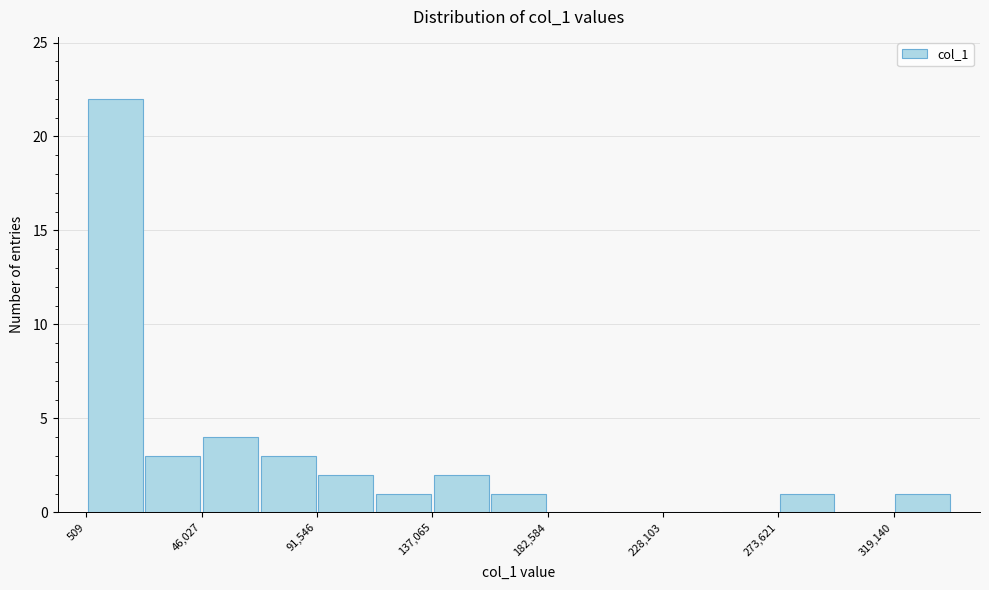

Reading left to right, list every bar in this chart as the range it spans on the x-axis followed by its height. Neither the bar edges nor the heights are printed on the chart, so give them approximately, as read against the axes.

0 to 25000: 22
25000 to 45000: 3
45000 to 70000: 4
70000 to 90000: 3
90000 to 115000: 2
115000 to 135000: 1
135000 to 160000: 2
160000 to 185000: 1
185000 to 205000: 0
205000 to 230000: 0
230000 to 250000: 0
250000 to 275000: 0
275000 to 295000: 1
295000 to 320000: 0
320000 to 340000: 1